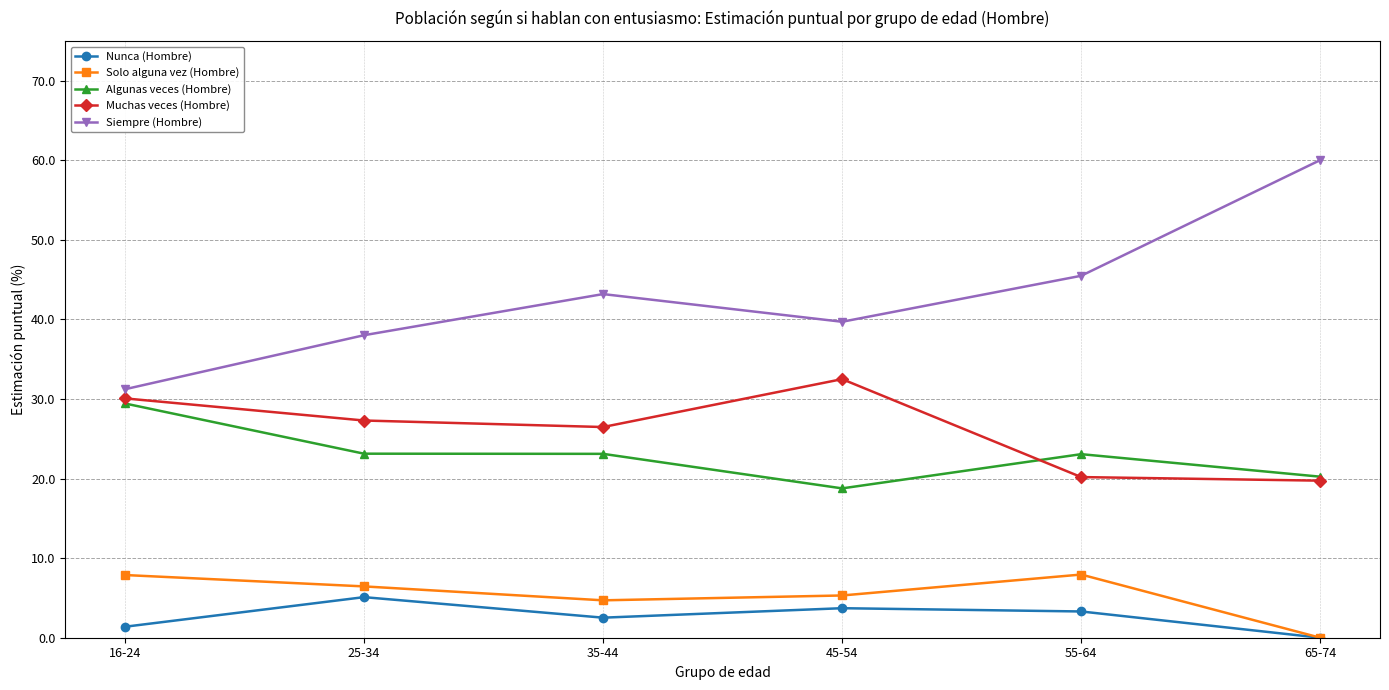

Where does the Muchas veces (Hombre) series first go above 27?

16-24